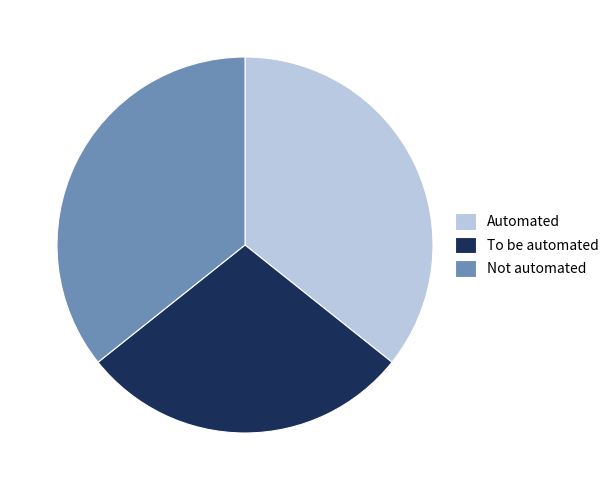

Do To be automated and Not automated together represent more than half of the pie?

Yes